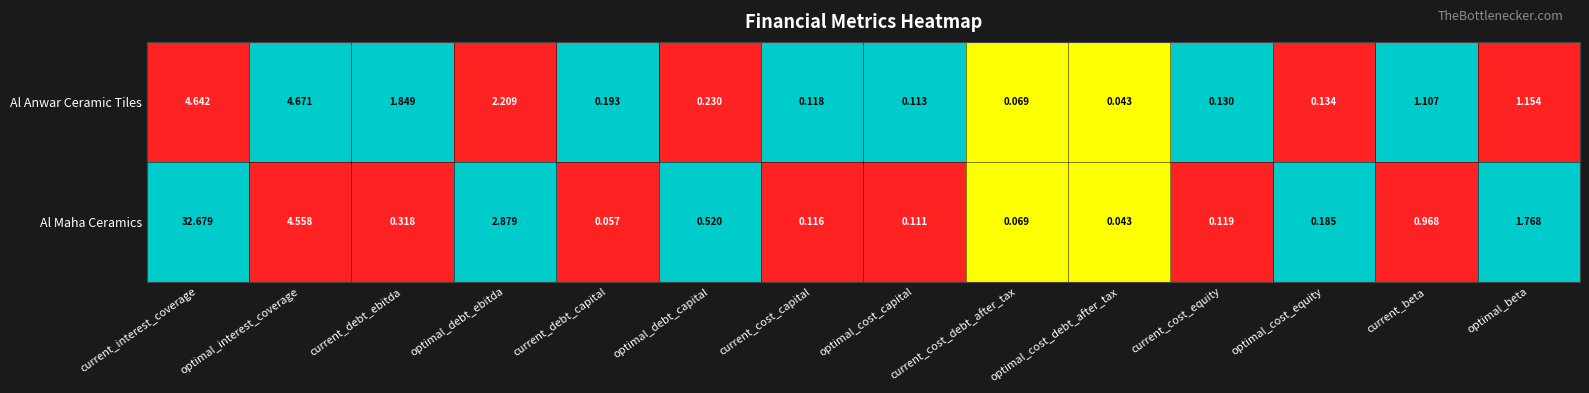

List the labels in order of Al Anwar Ceramic Tiles value, largest first.

optimal_interest_coverage, current_interest_coverage, optimal_debt_ebitda, current_debt_ebitda, optimal_beta, current_beta, optimal_debt_capital, current_debt_capital, optimal_cost_equity, current_cost_equity, current_cost_capital, optimal_cost_capital, current_cost_debt_after_tax, optimal_cost_debt_after_tax